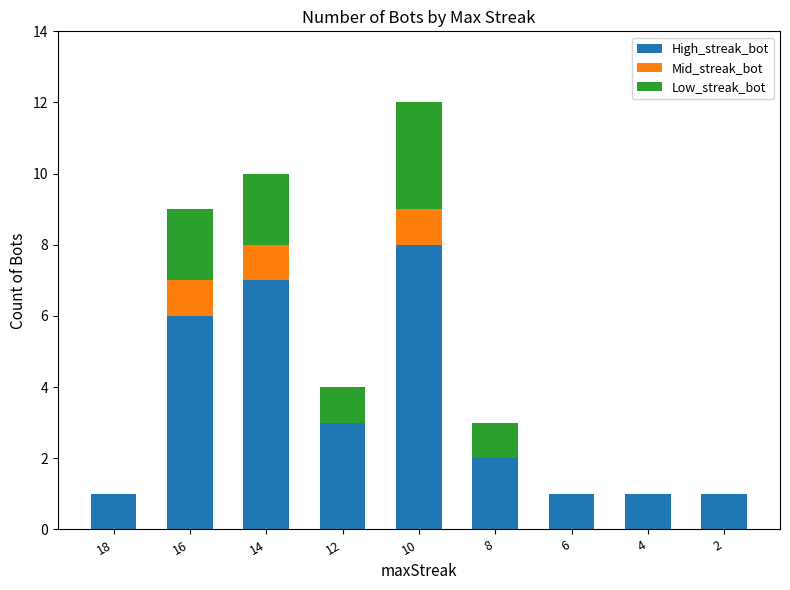

At which label does High_streak_bot reach its peak?

10